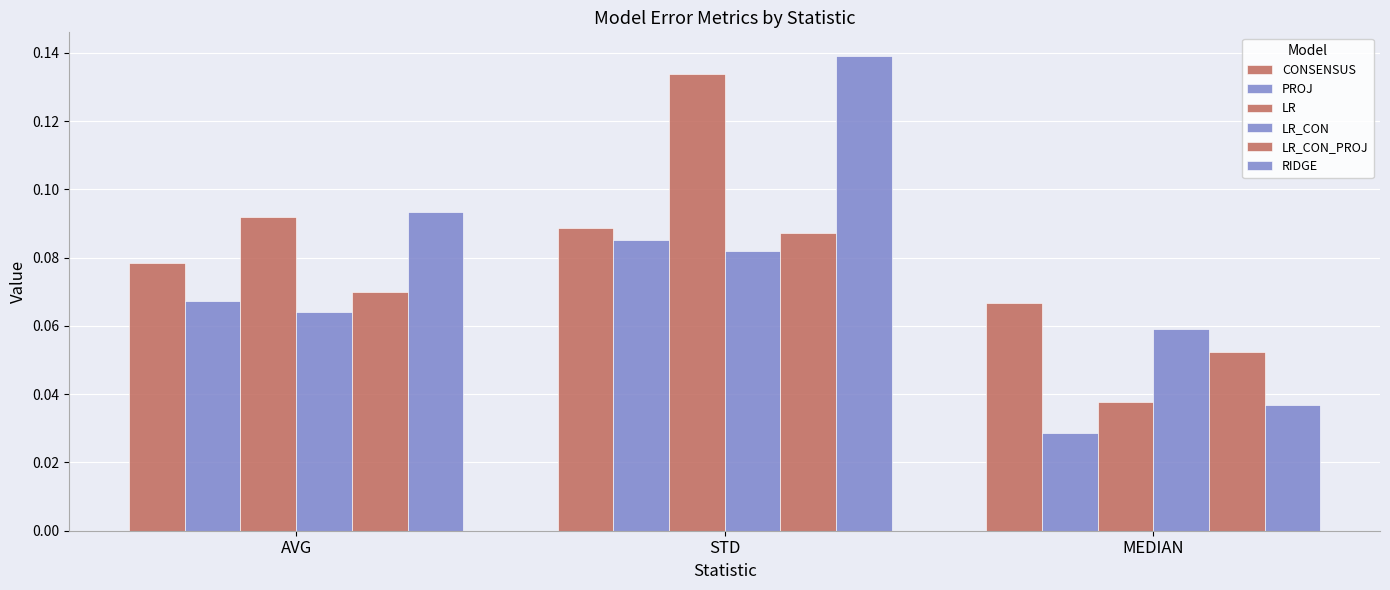

Is the value of RIDGE at MEDIAN greater than the value of LR_CON_PROJ at AVG?

No